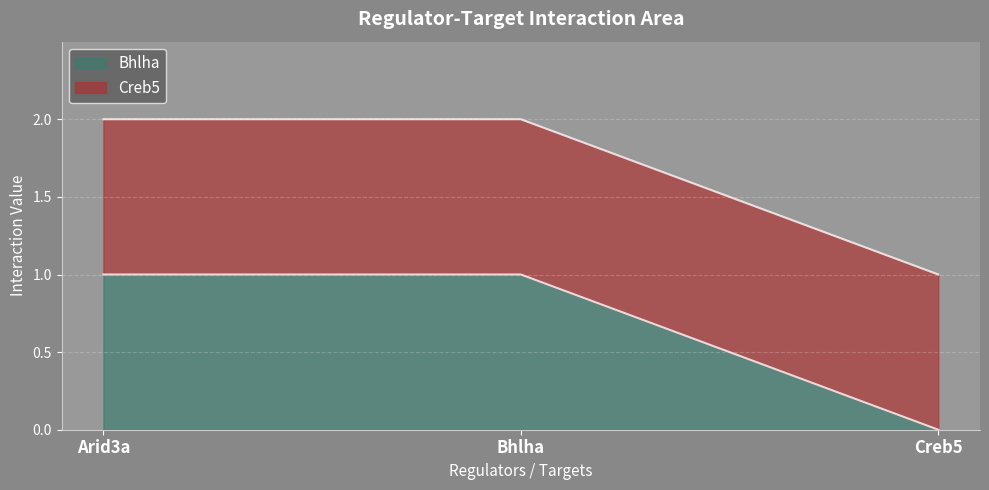

True or false: Bhlha has a value of 1 at Arid3a.

True